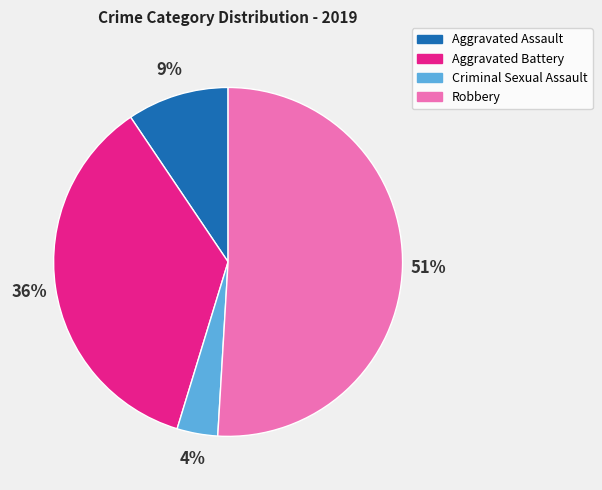

True or false: Aggravated Battery accounts for 36% of the total.

True